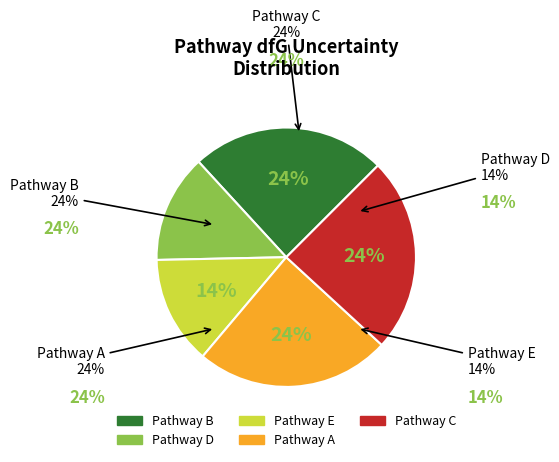

Is it true that A is 24% of the pie?

True